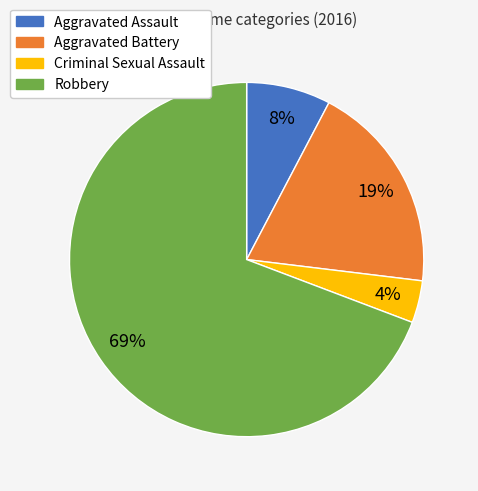

What is the ratio of the value at Robbery to the value at Aggravated Battery?

3.6